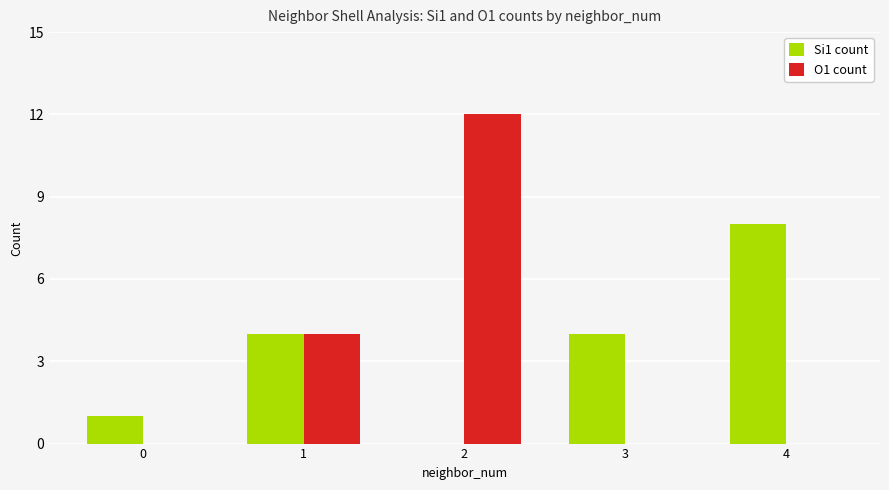

Which series changed the most between 3 and 4?

Si1 count